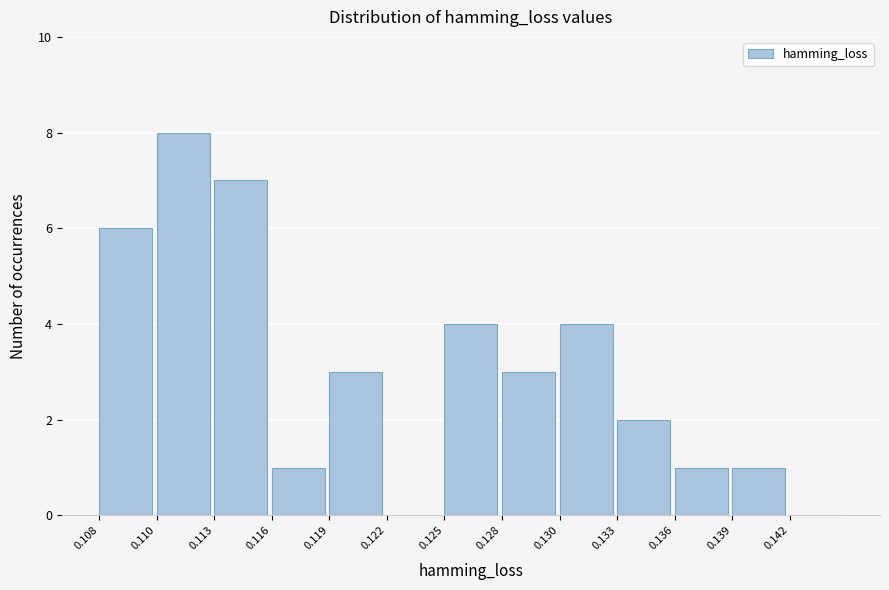

Reading left to right, list all the values displayed in this chart.

0.108=6	0.110=8	0.113=7	0.116=1	0.119=3	0.122=0	0.125=4	0.128=3	0.130=4	0.133=2	0.136=1	0.139=1	0.142=0